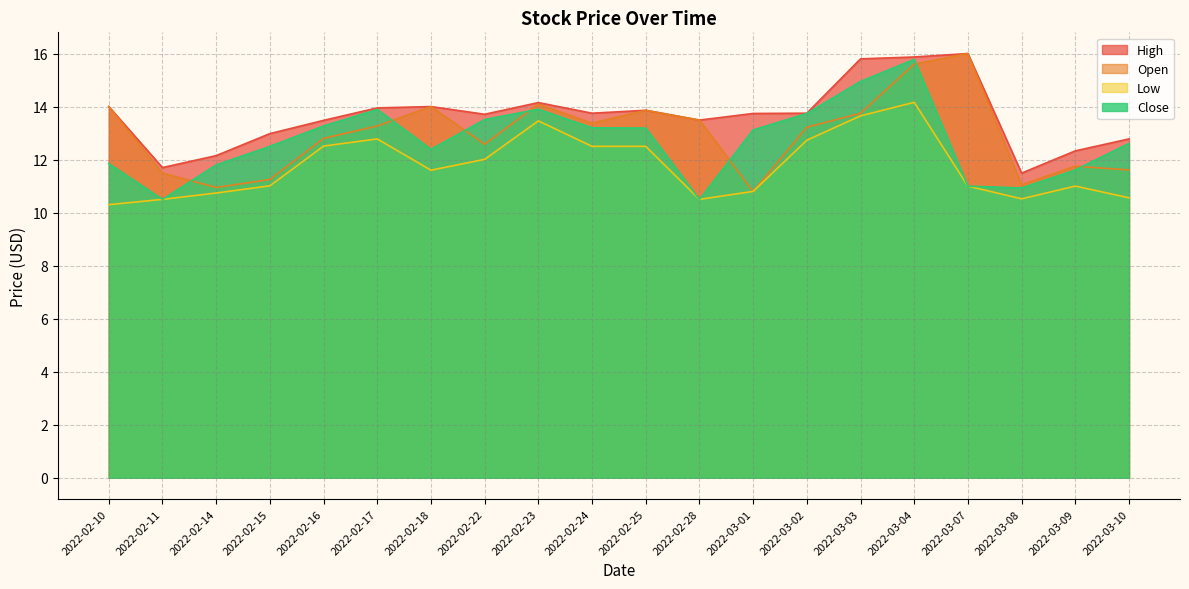

The value of High at 2022-02-16 is 13.5. True or false?

True